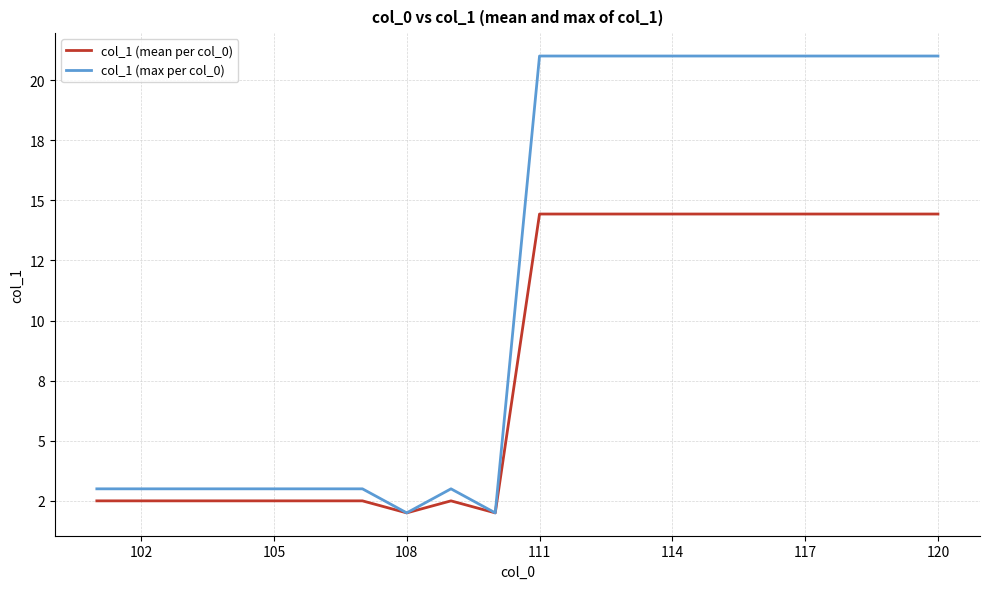

Does the chart display data point markers on the line(s)?

No